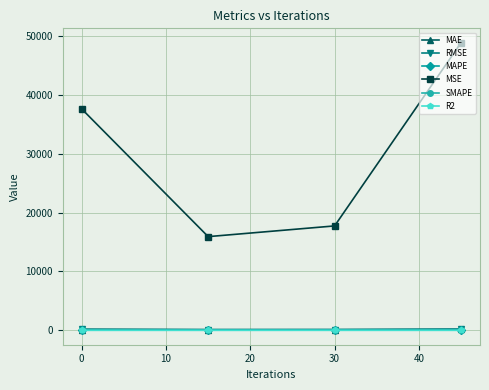

True or false: RMSE and MSE intersect in this chart.

False